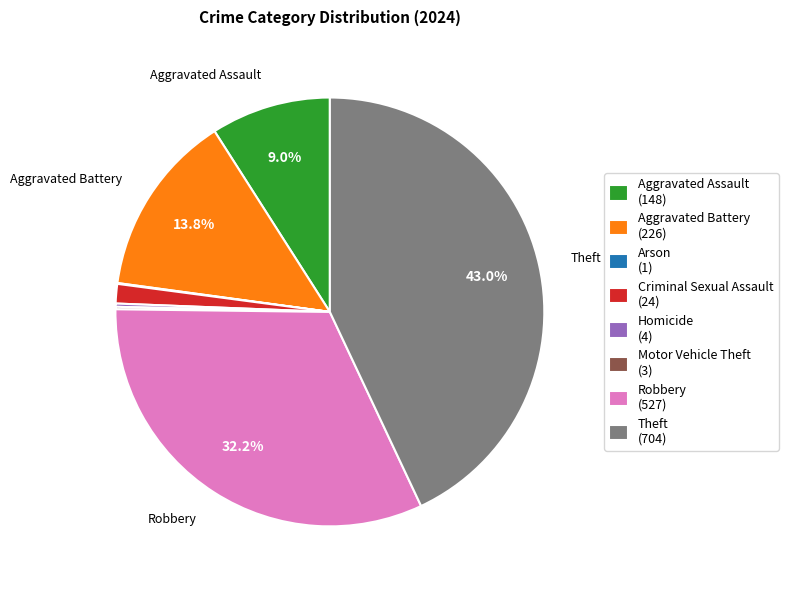

Does Aggravated Assault (148) represent more than half of the total?

No